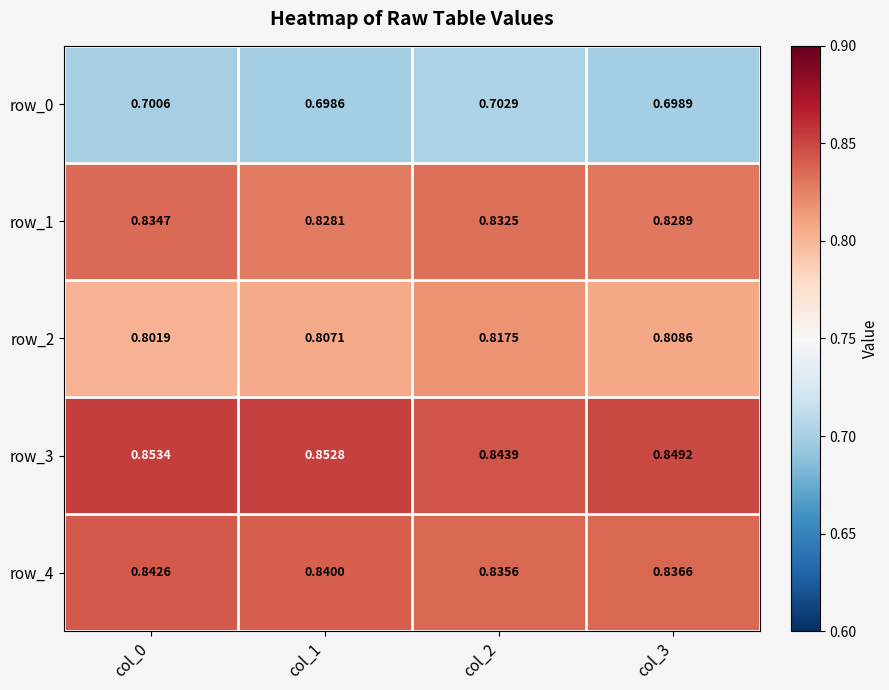

What is the difference between the highest and lowest values at col_3?

0.2